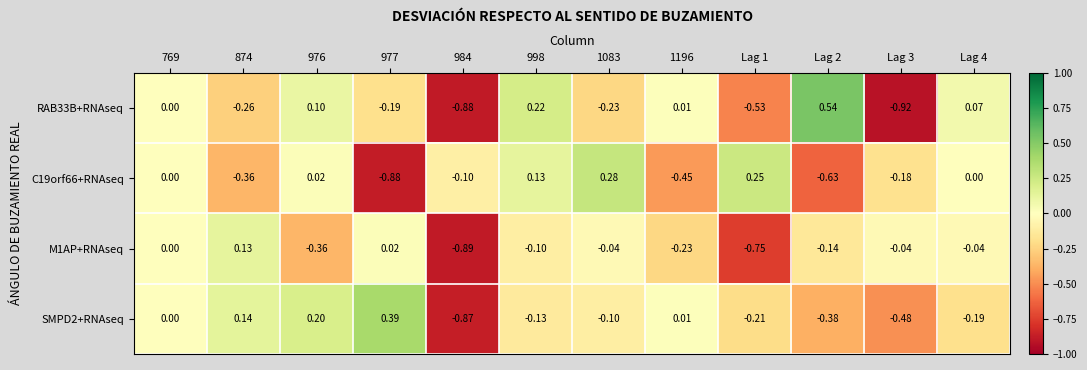

List the series in order of their overall mean, highest first.

SMPD2+RNAseq, C19orf66+RNAseq, RAB33B+RNAseq, M1AP+RNAseq